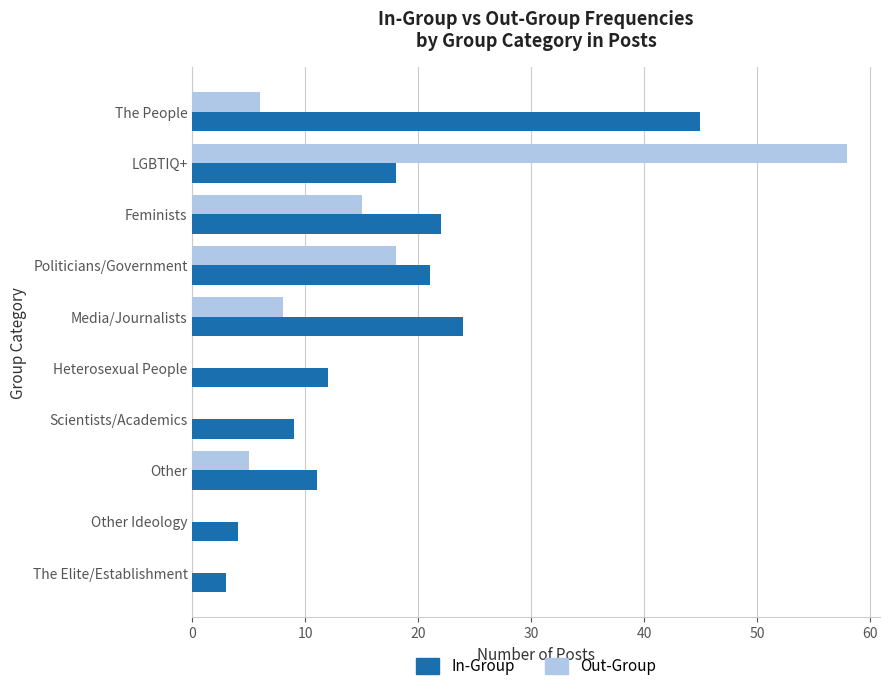

Is it true that Out-Group equals 0 at The Elite/Establishment?

True